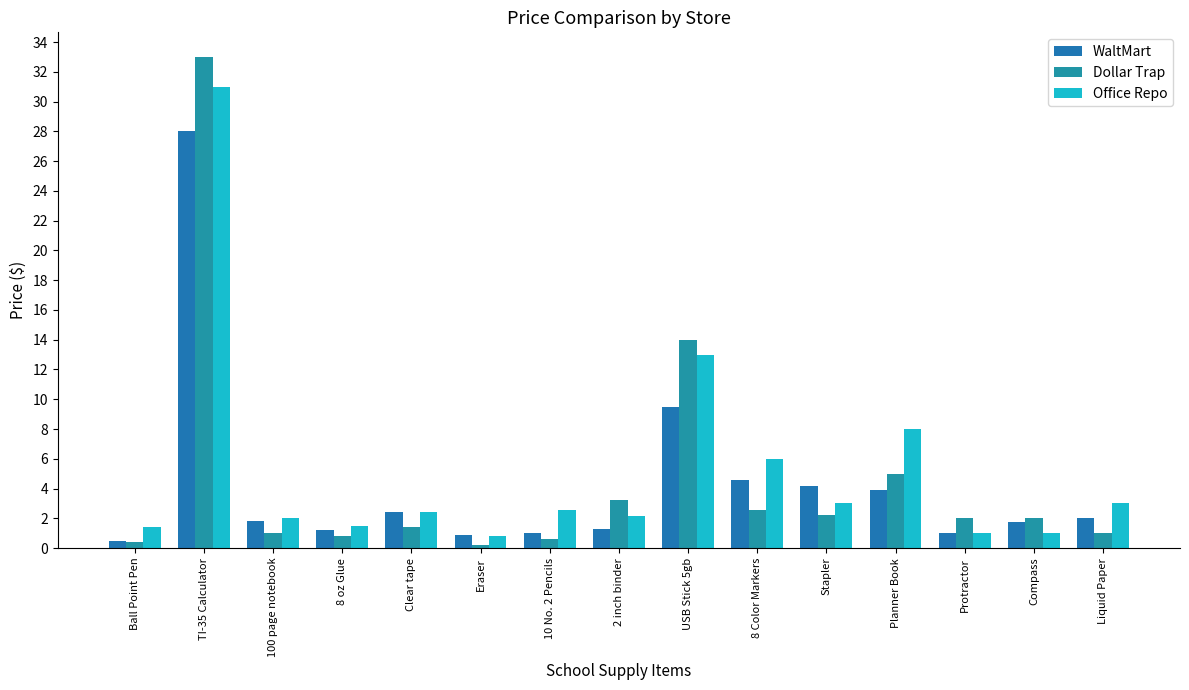

Reading left to right, what are all the values shown in this chart?

WaltMart: 0.5	28.0	1.8	1.2	2.4	0.9	1.0	1.2	9.5	4.5	4.2	3.9	1.0	1.8	2.0
Dollar Trap: 0.4	33.0	1.0	0.8	1.4	0.2	0.6	3.2	14.0	2.5	2.2	5.0	2.0	2.0	1.0
Office Repo: 1.4	31.0	2.0	1.5	2.4	0.8	2.6	2.1	13.0	6.0	3.0	8.0	1.0	1.0	3.0